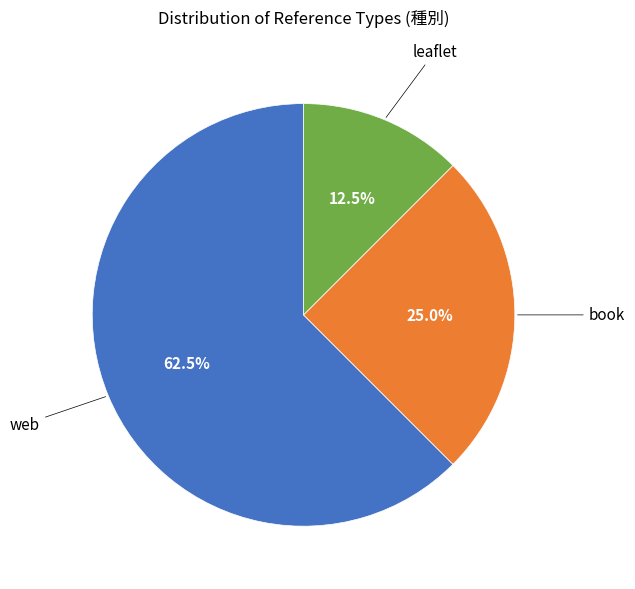

Is there a majority slice in this chart?

Yes